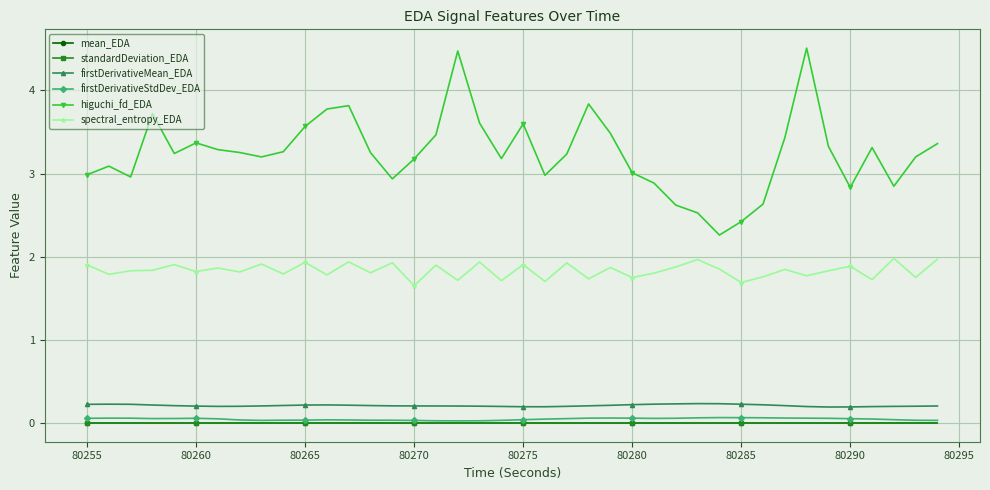

What is the greatest value displayed?

4.5